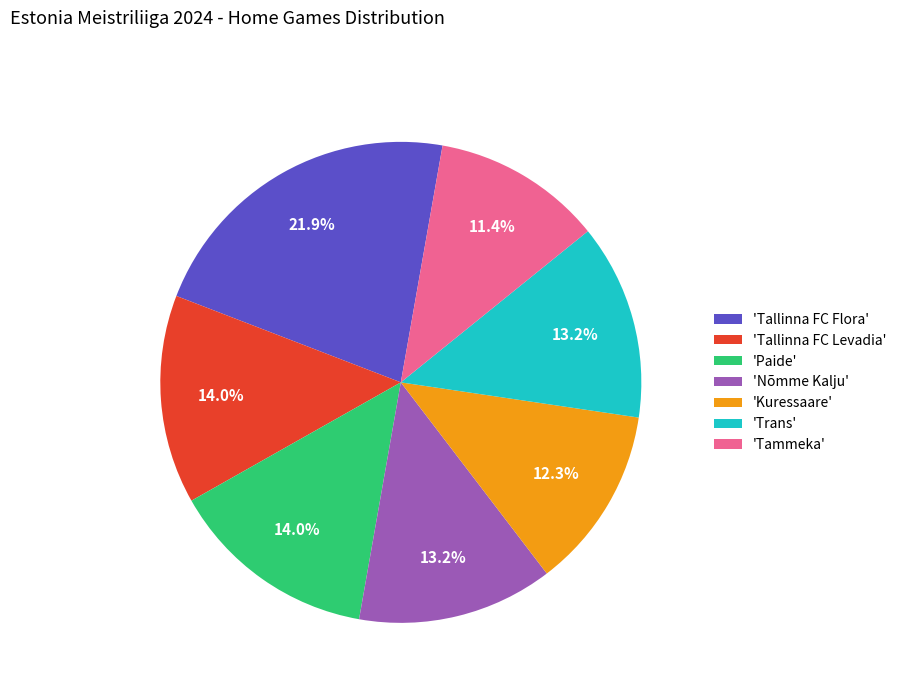

Which category has the biggest portion of the pie?

'Tallinna FC Flora'